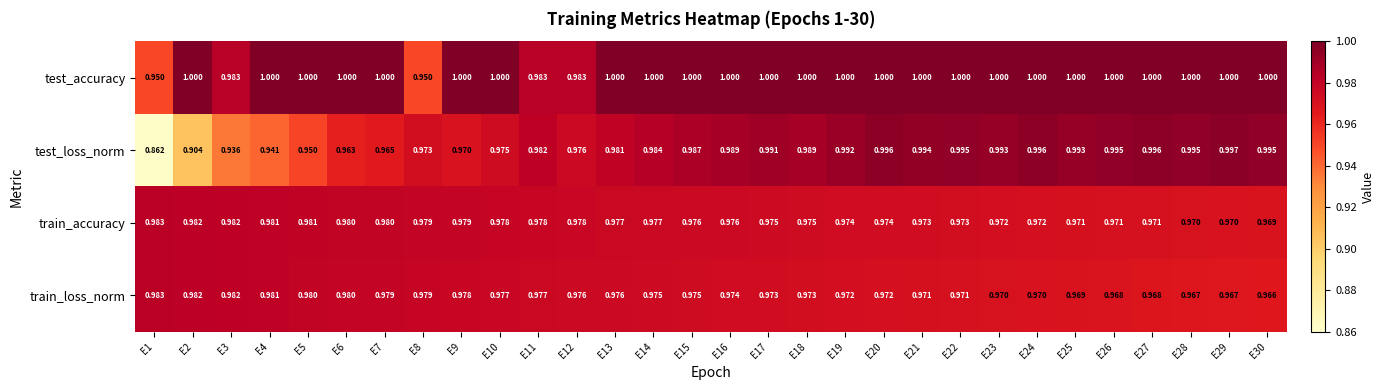

Rank the series at E24 from highest to lowest value.

test_accuracy, test_loss_norm, train_accuracy, train_loss_norm